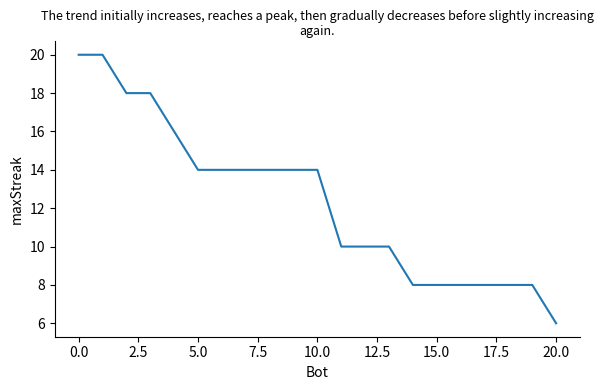

What is the difference between the maximum and minimum values?

14